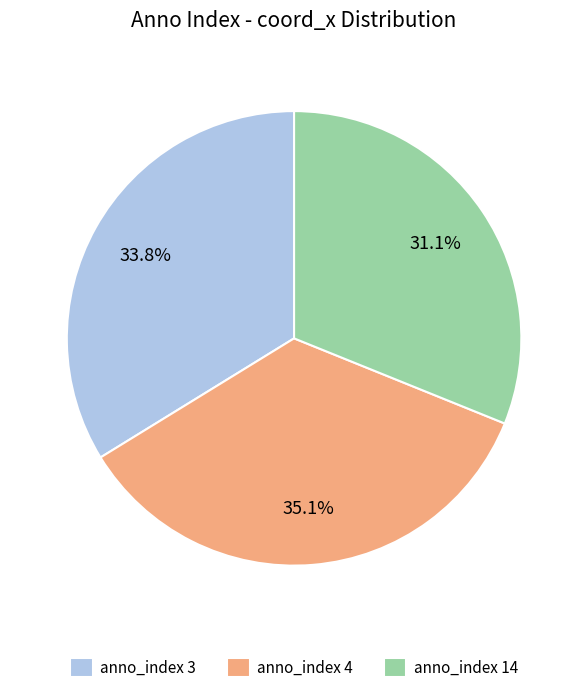

Rank the categories by value from highest to lowest.

anno_index 4, anno_index 3, anno_index 14